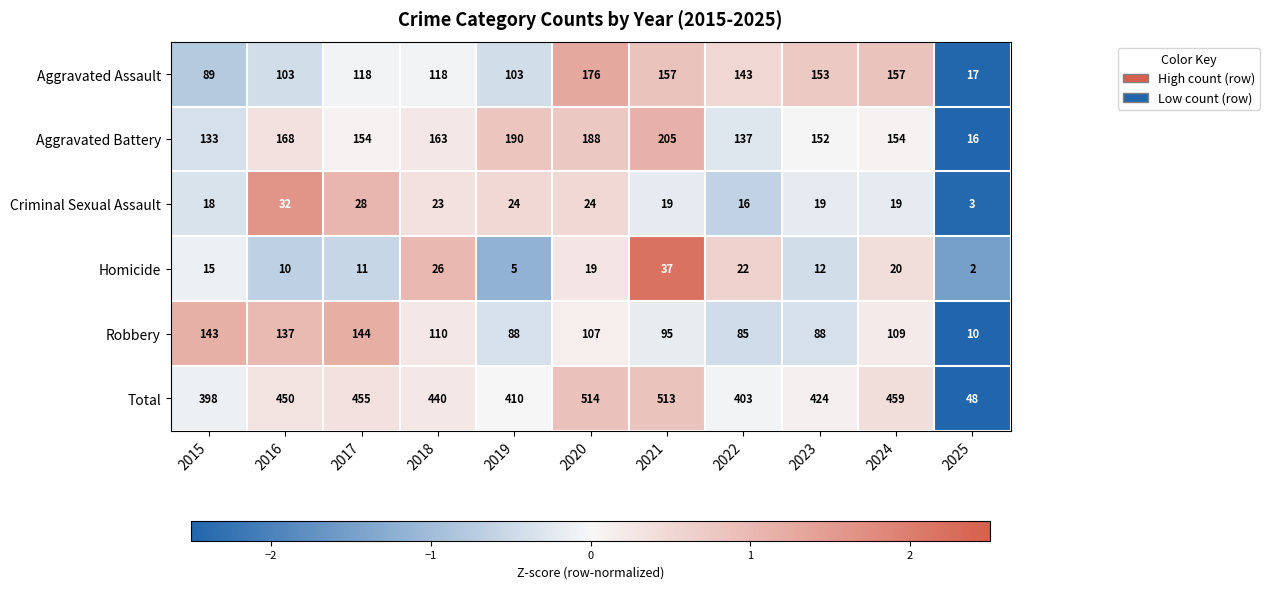

Rank the series at 2025 from highest to lowest value.

Total, Aggravated Assault, Aggravated Battery, Robbery, Criminal Sexual Assault, Homicide